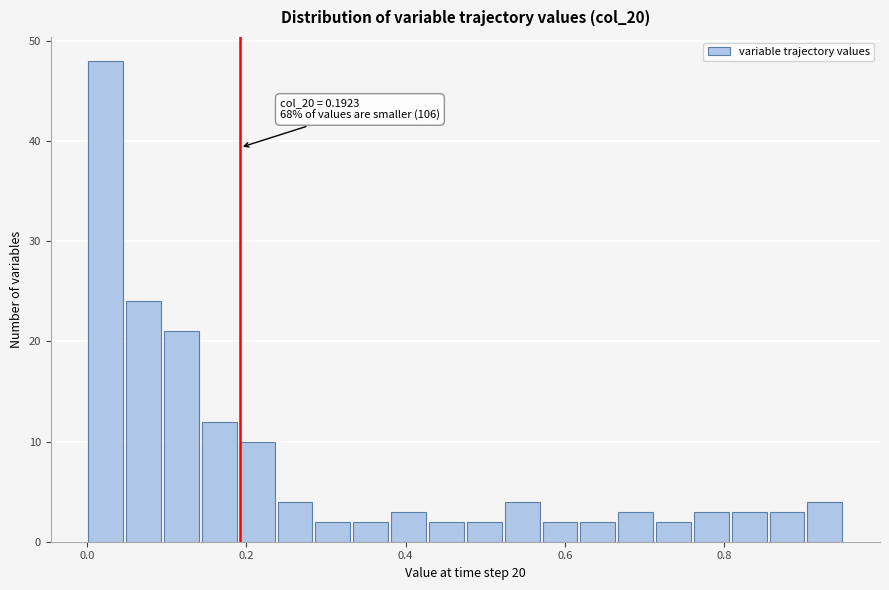

Read against the x-axis, roughly where is the centre of the tallest bar?

0.02